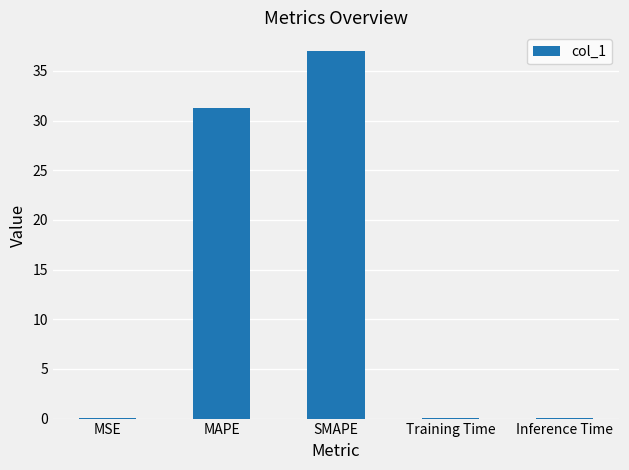

Is it true that the value at SMAPE is 37.0?

True